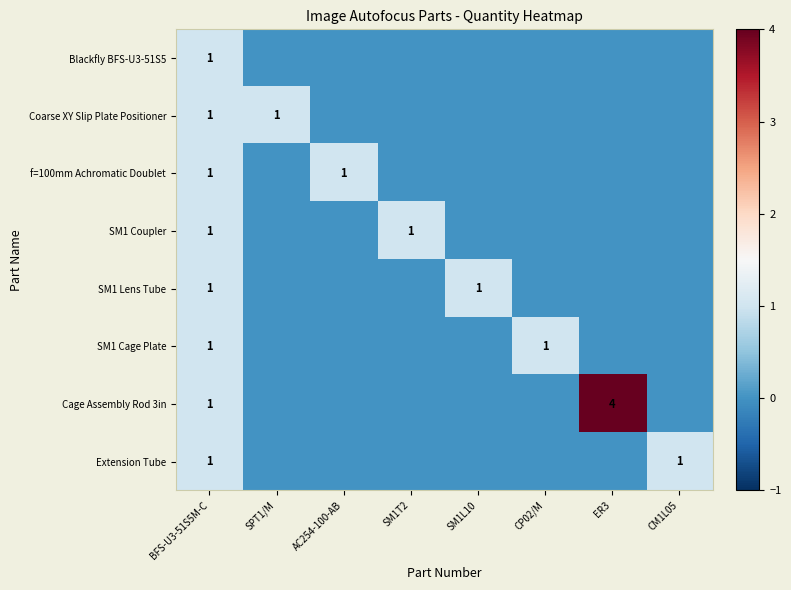

The f=100mm Achromatic Doublet series shows 0 at AC254-100-AB. True or false?

False